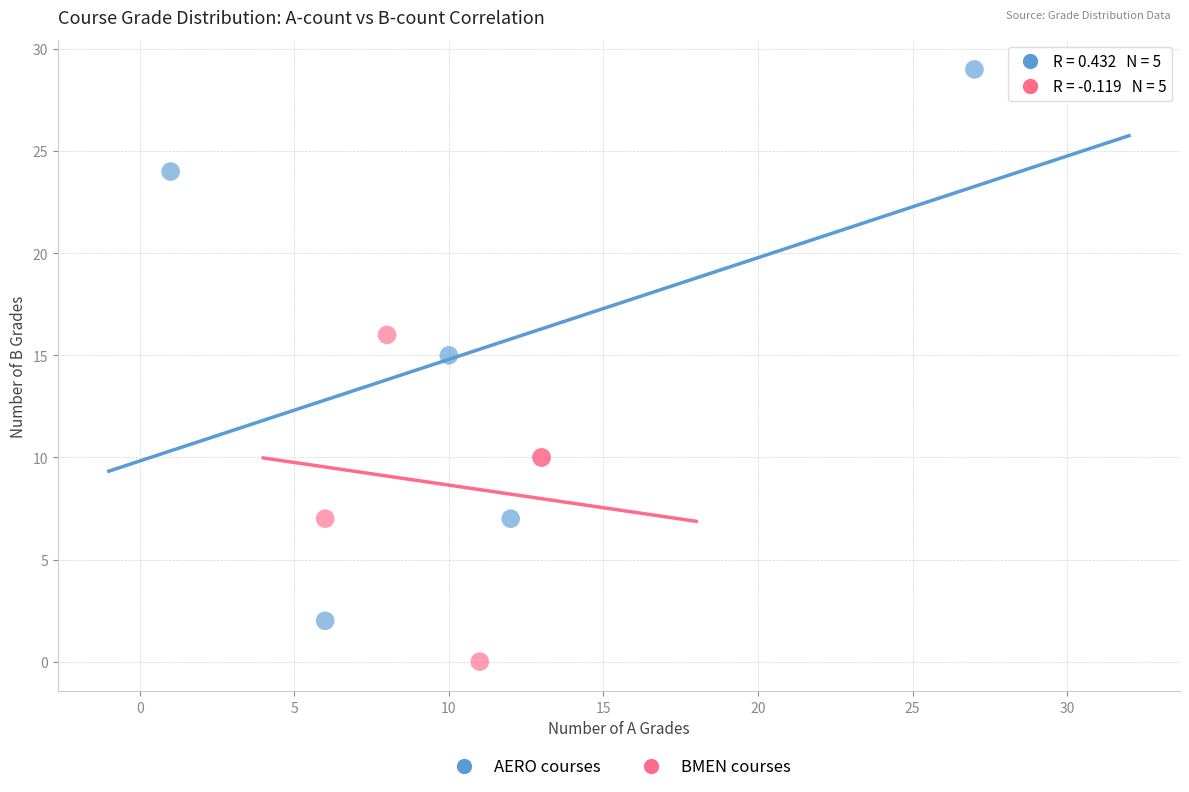

What are all the series names shown in the legend?

AERO courses, BMEN courses